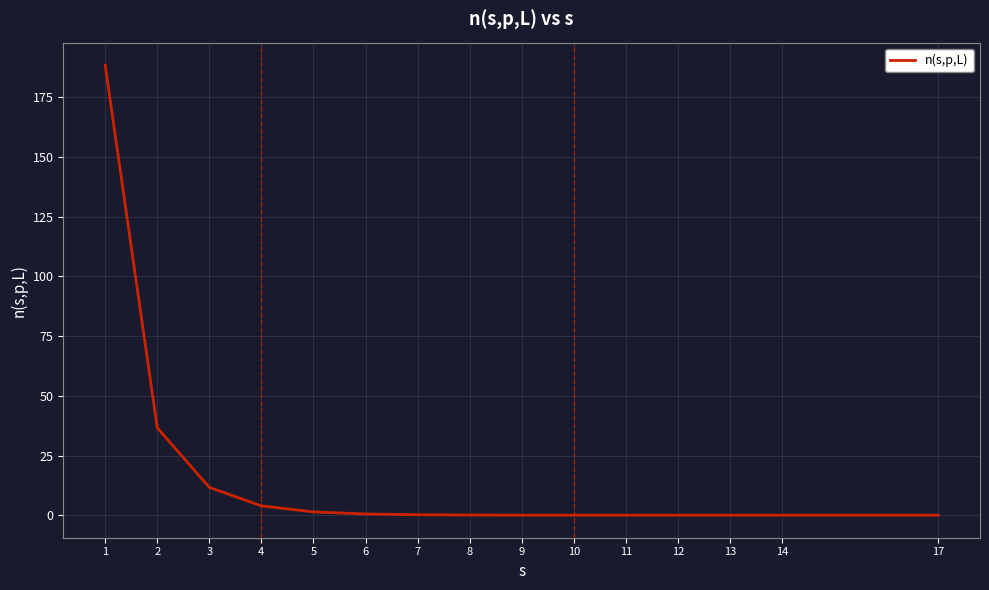

What is the difference between the values at 8 and 14?

0.1